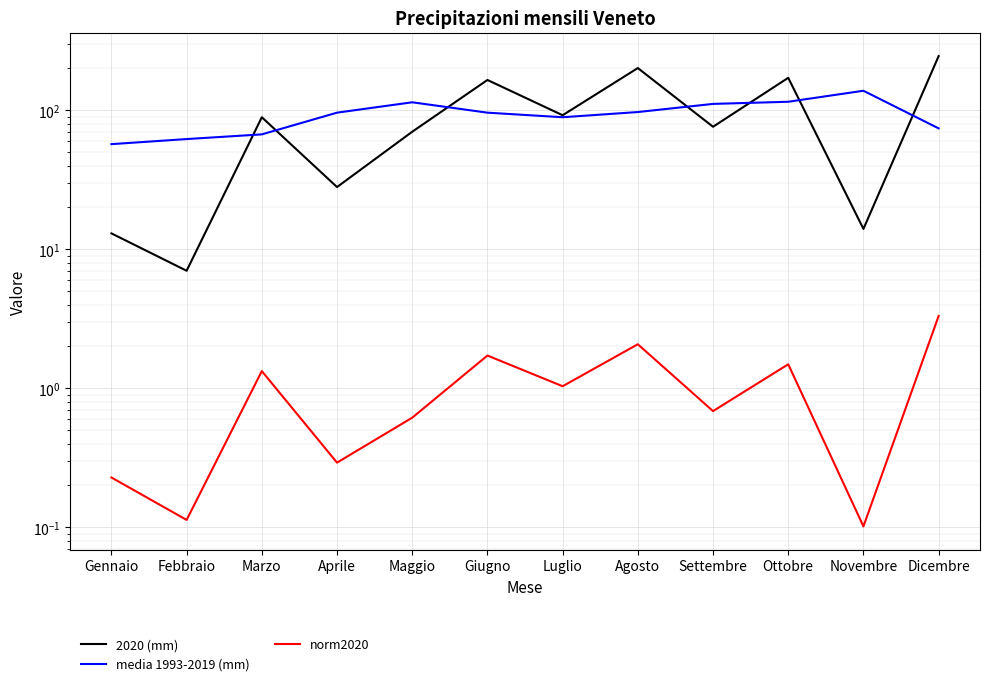

Rank the categories by media 1993-2019 (mm) value from highest to lowest.

Novembre, Ottobre, Maggio, Settembre, Agosto, Aprile, Giugno, Luglio, Dicembre, Marzo, Febbraio, Gennaio